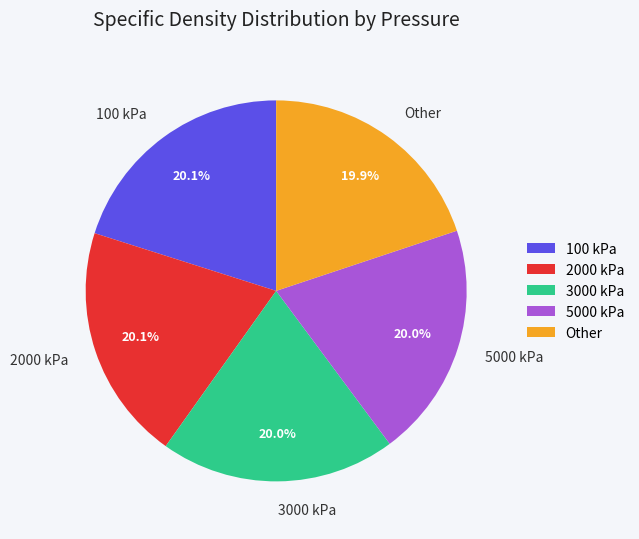

To the nearest percent, what portion does 3000 kPa represent?

20%